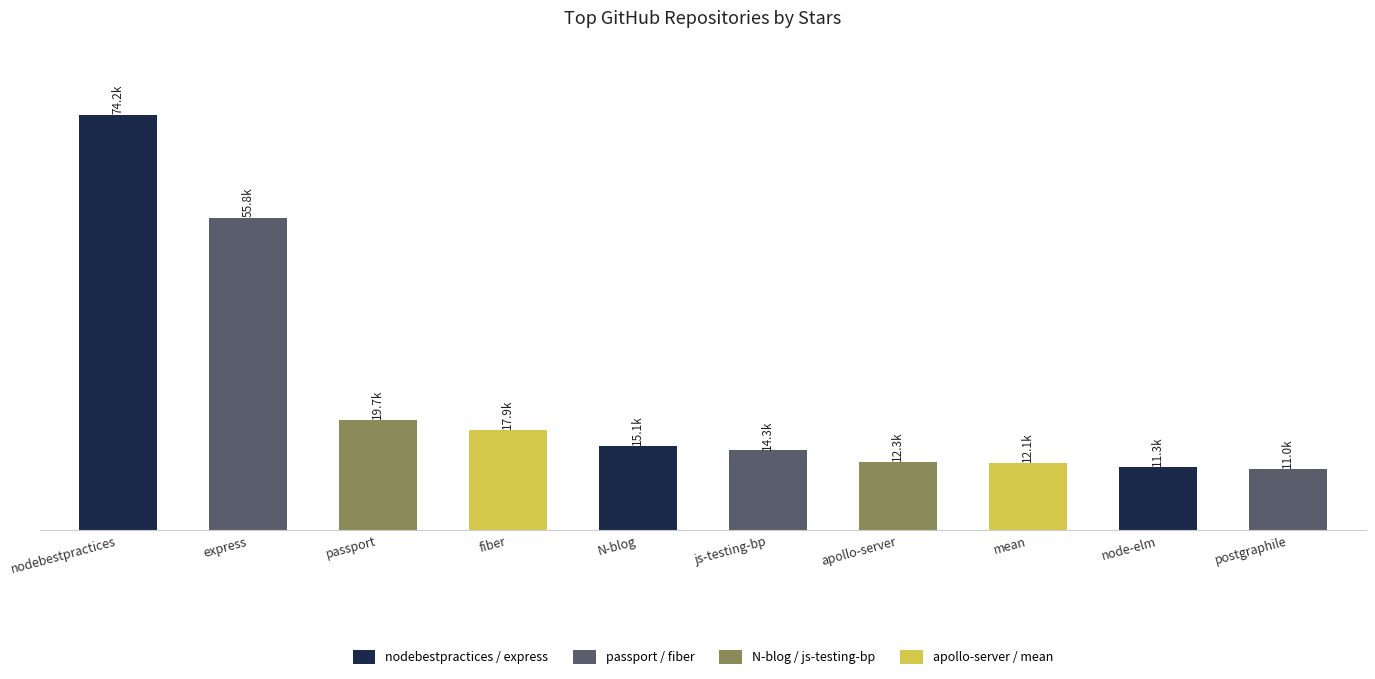

Which label corresponds to the largest value in the chart?

nodebestpractices